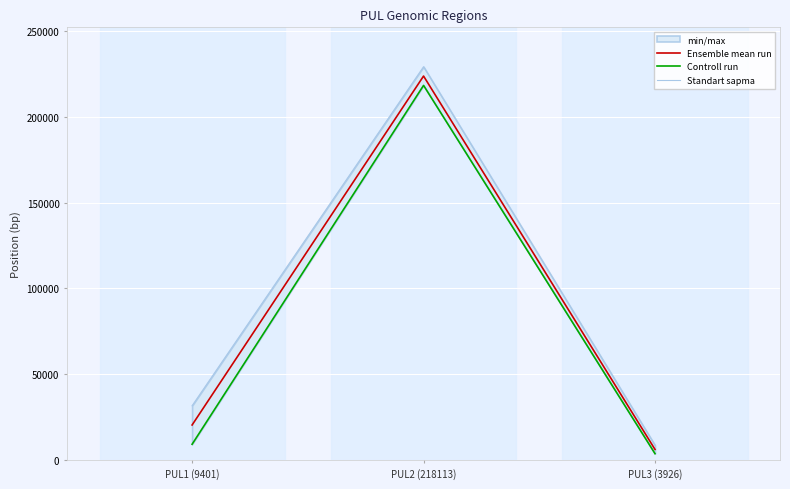

Reading left to right, extract all data points from this chart.

Ensemble mean run: PUL1 (9401)=20610.0	PUL2 (218113)=223549.5	PUL3 (3926)=6381.0
Controll run: PUL1 (9401)=9401.0	PUL2 (218113)=218113.0	PUL3 (3926)=3926.0
Standart sapma: PUL1 (9401)=31819.0	PUL2 (218113)=228986.0	PUL3 (3926)=8836.0